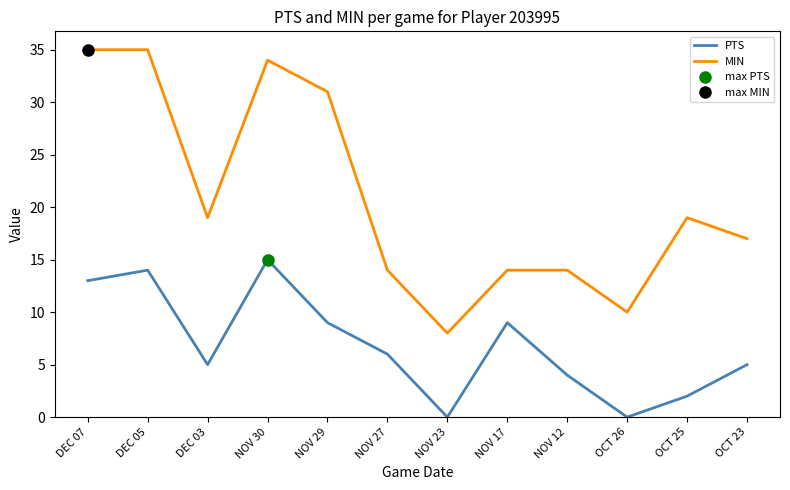

Is it true that MIN equals 19 at OCT 25?

True